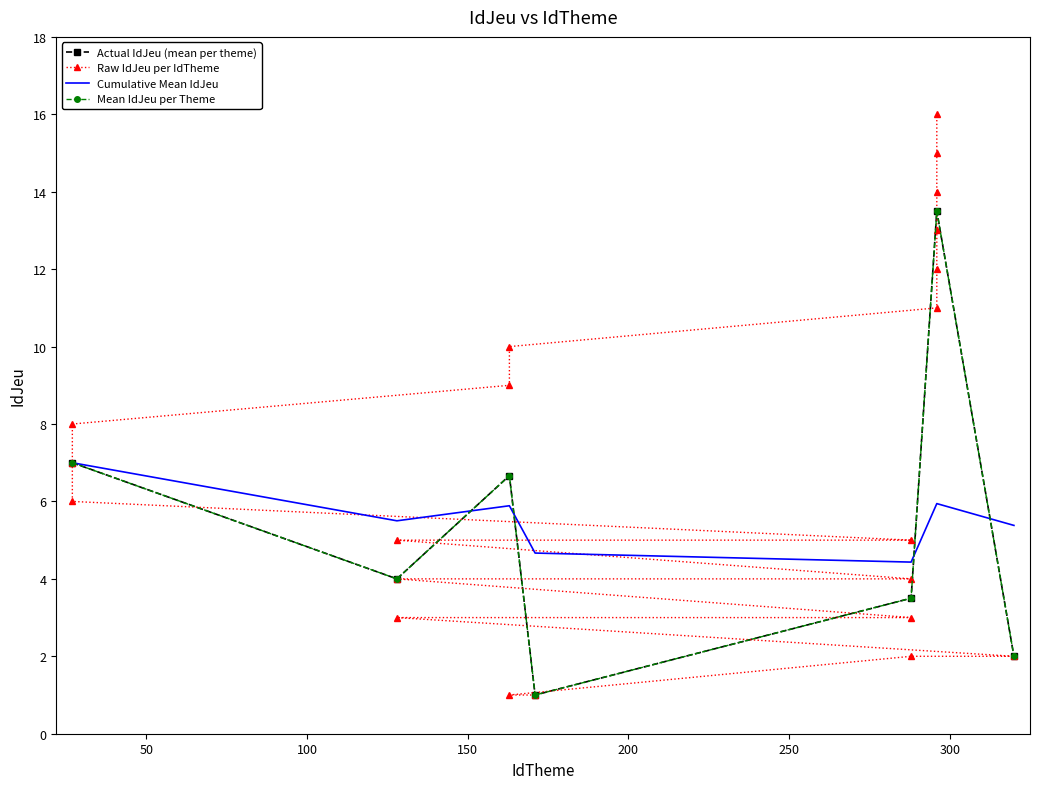

What is the sum of all values?

151